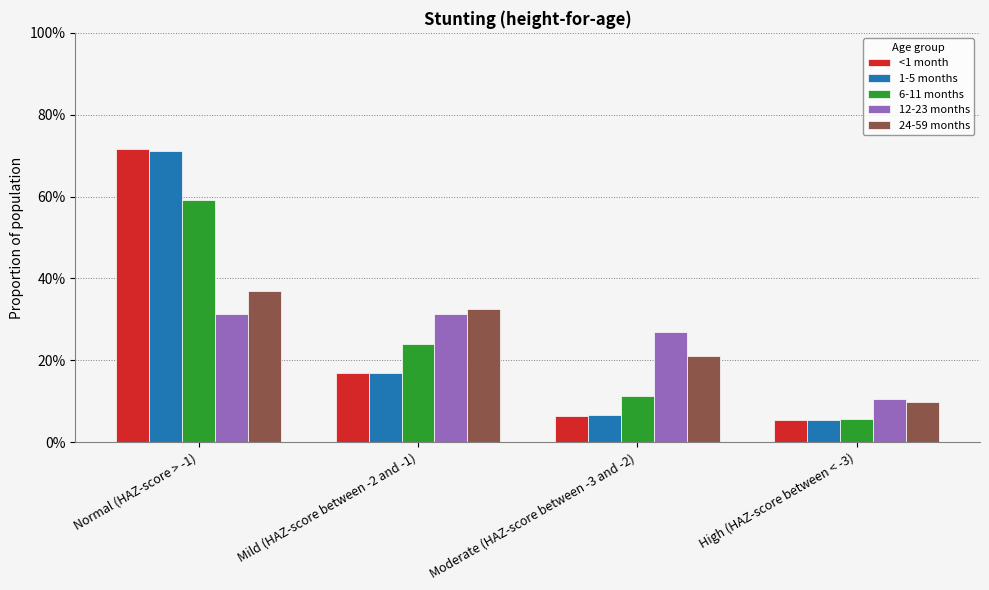

Are the bars horizontal?

No